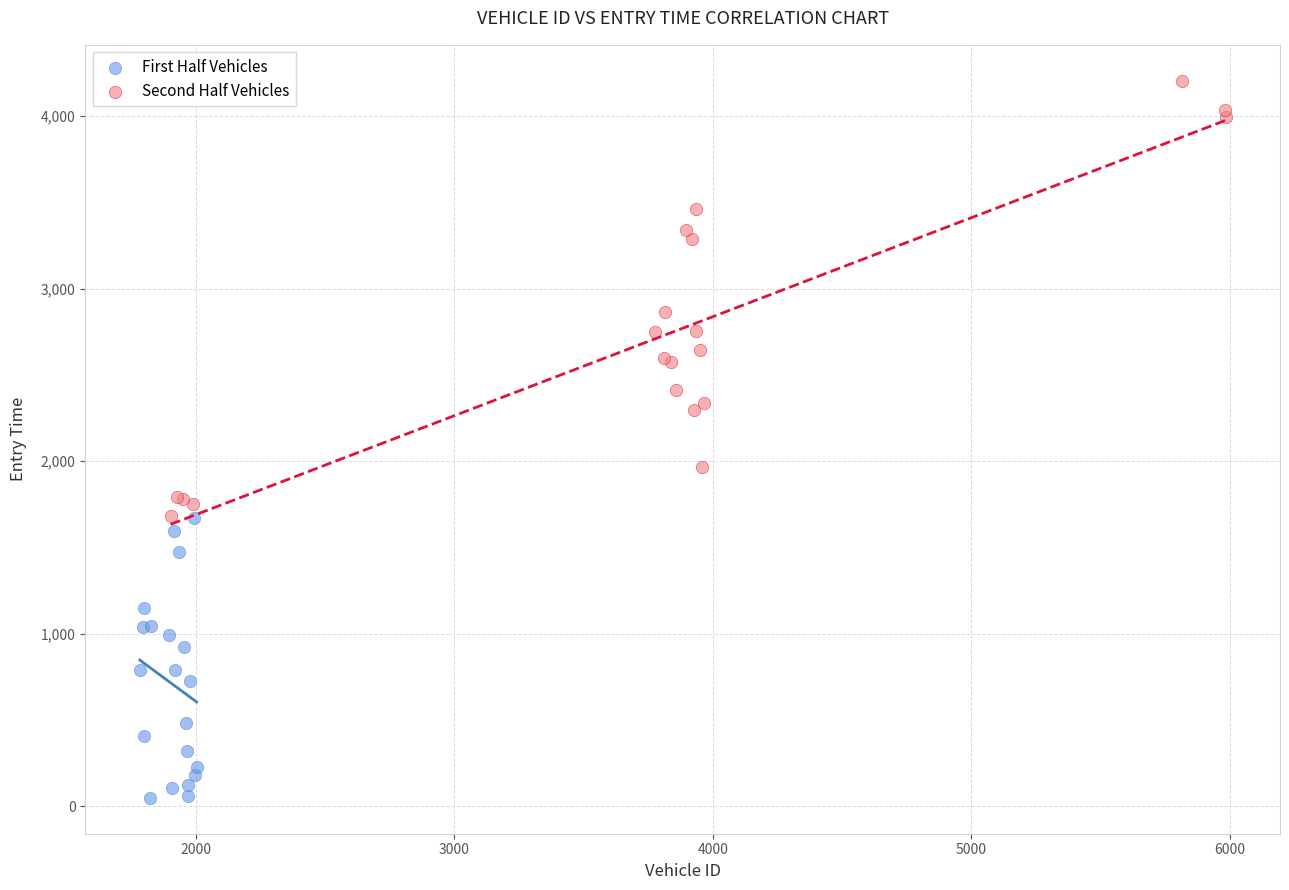

Which series has the largest Y range (max minus min)?

Second Half Vehicles